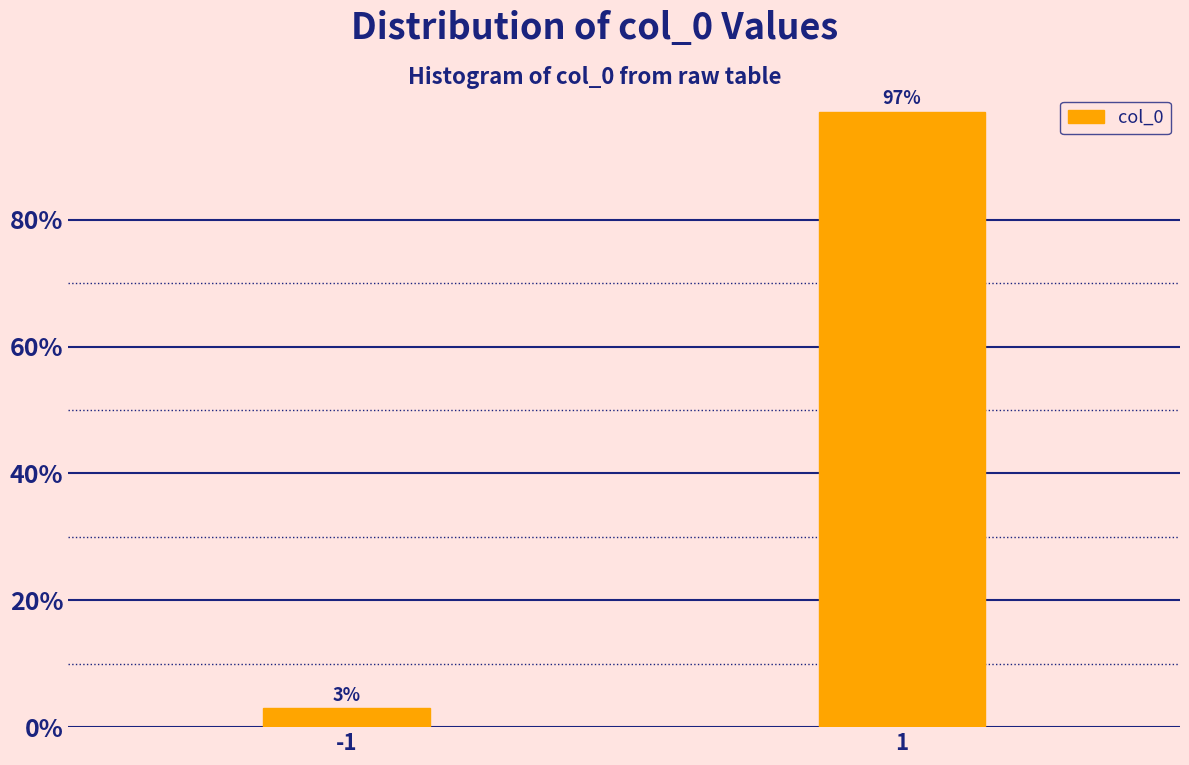

Reading left to right, list all the values displayed in this chart.

3.0	97.0